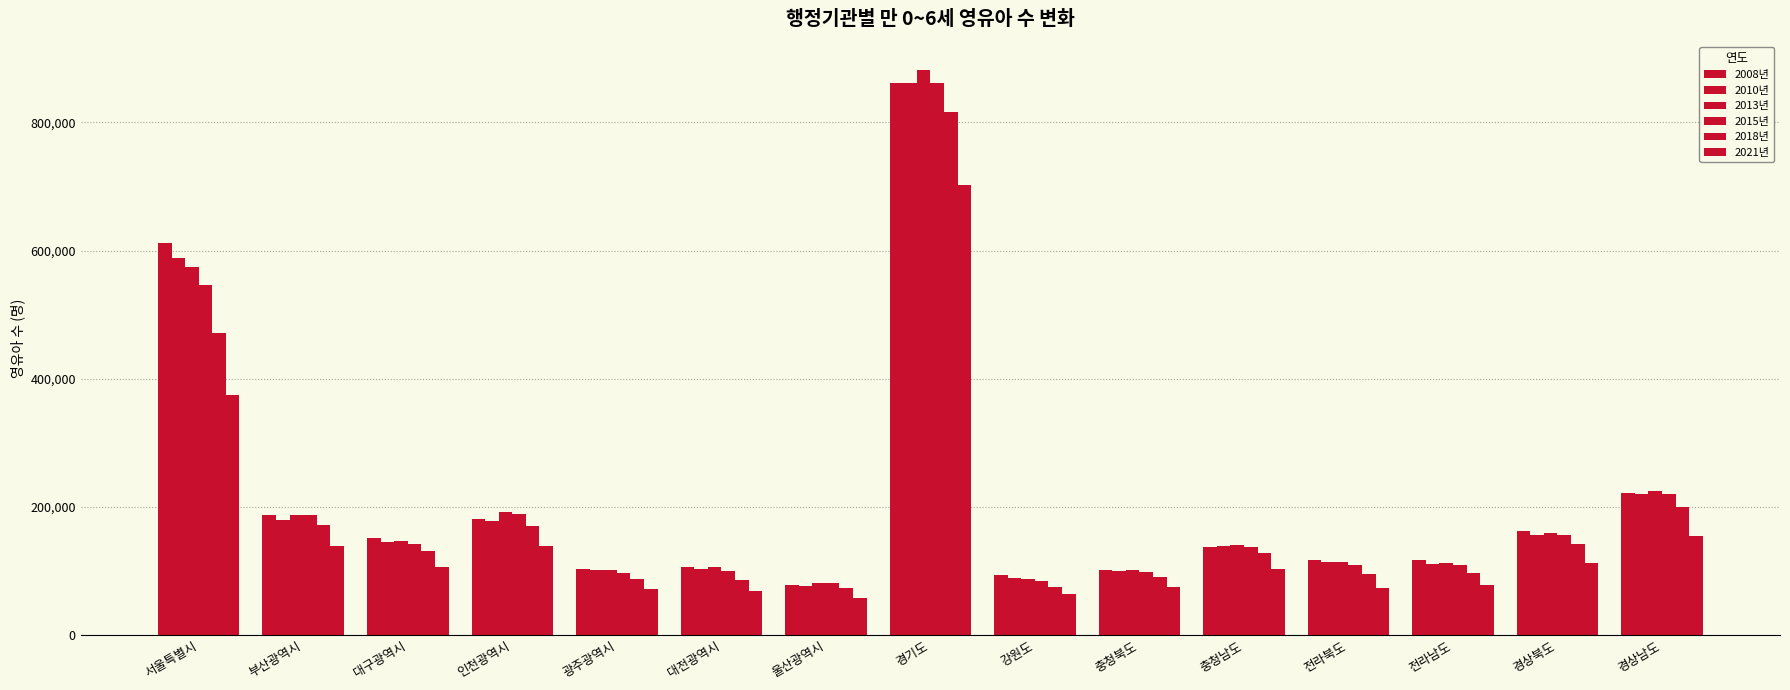

At which category is the sum across all series the highest?

경기도